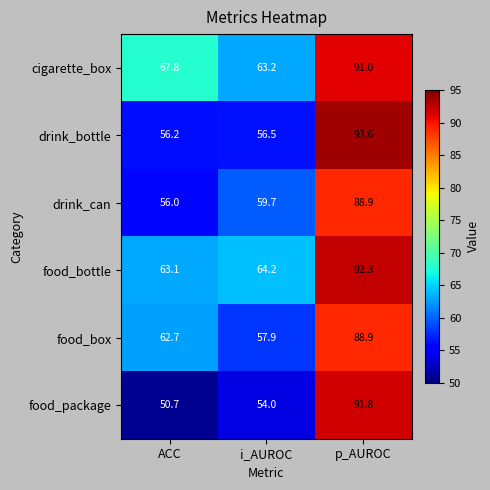

How many data points in food_bottle are less than 64?

1